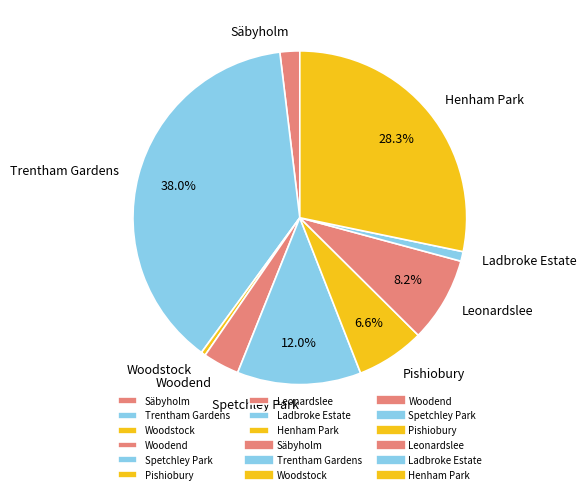

The Pishiobury slice represents 1% of the pie. True or false?

False